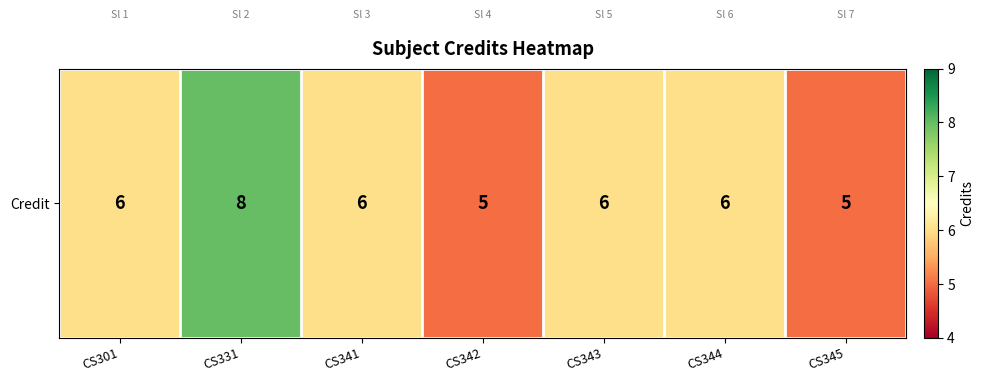

Where is the data nearest to the value 6?

CS301